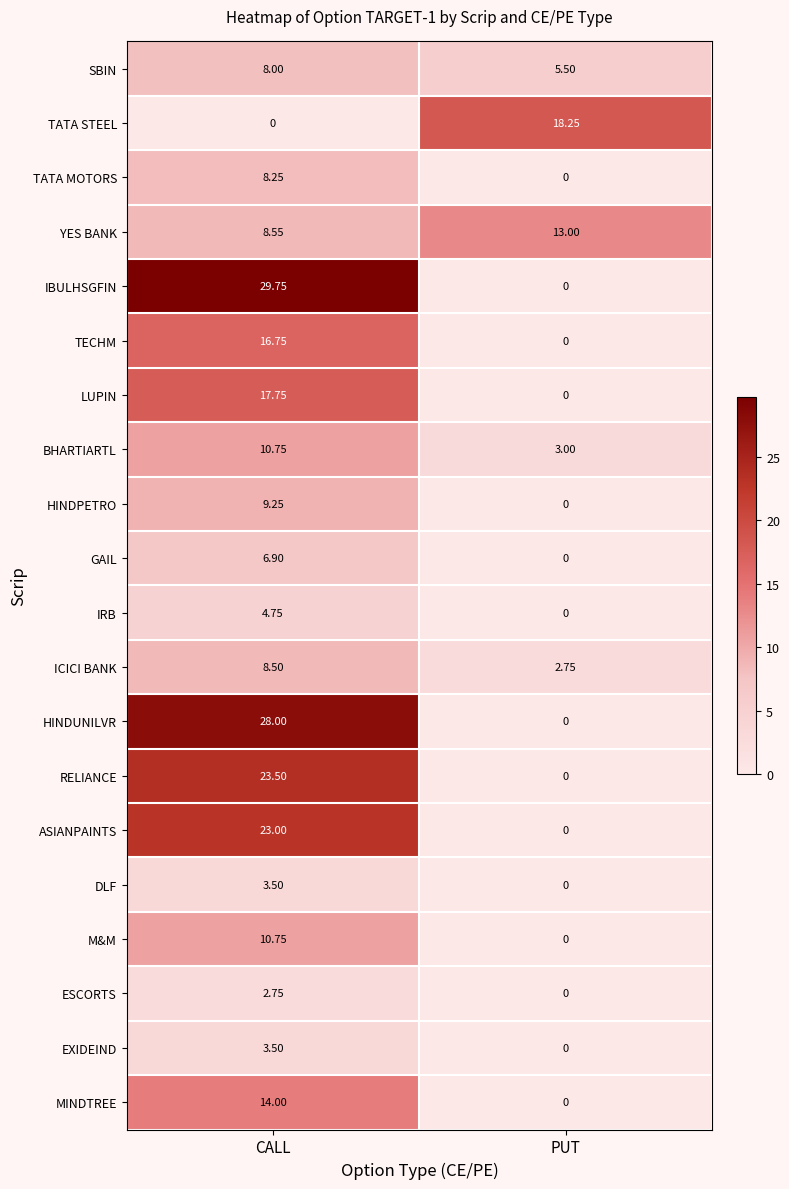

Count the number of categories in the chart.

2